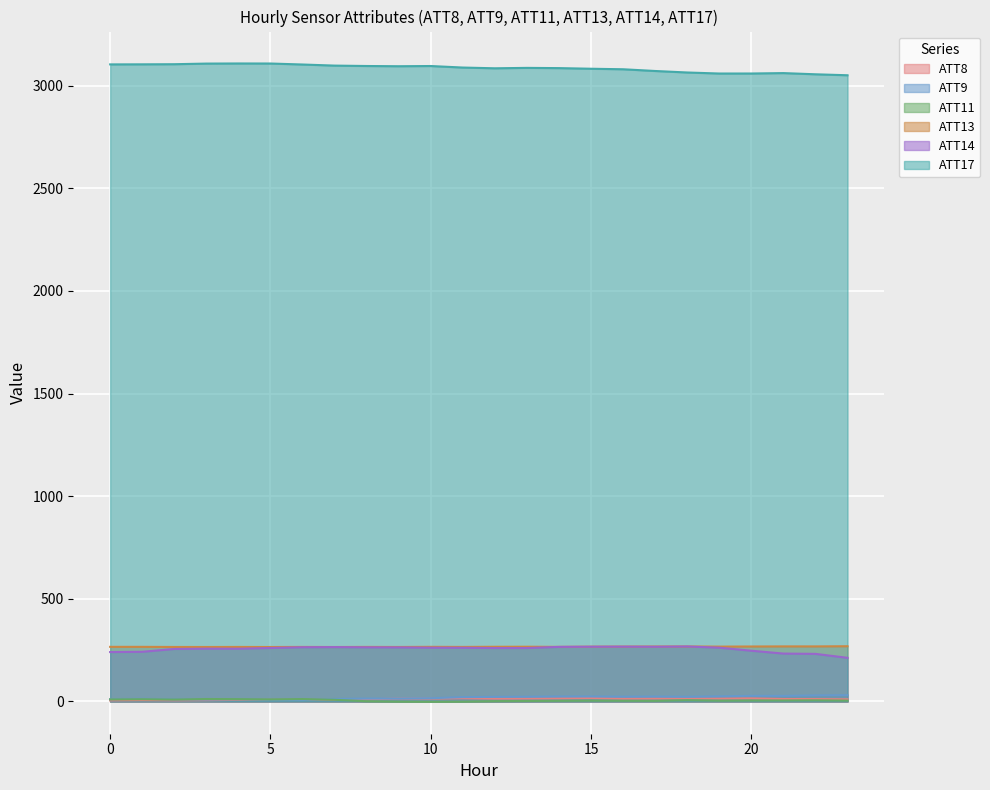

Between 11 and 23, which is larger?

11